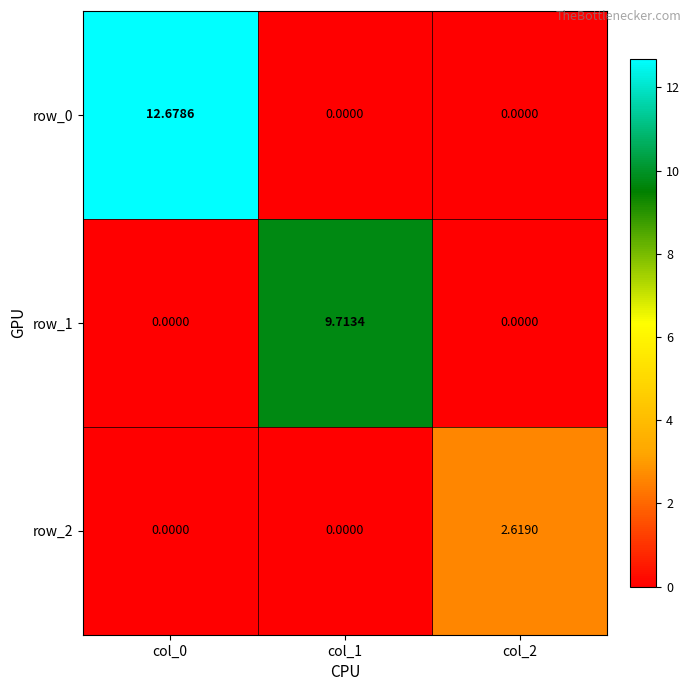

Is the value of row_2 at col_2 greater than the value of row_1 at col_1?

No